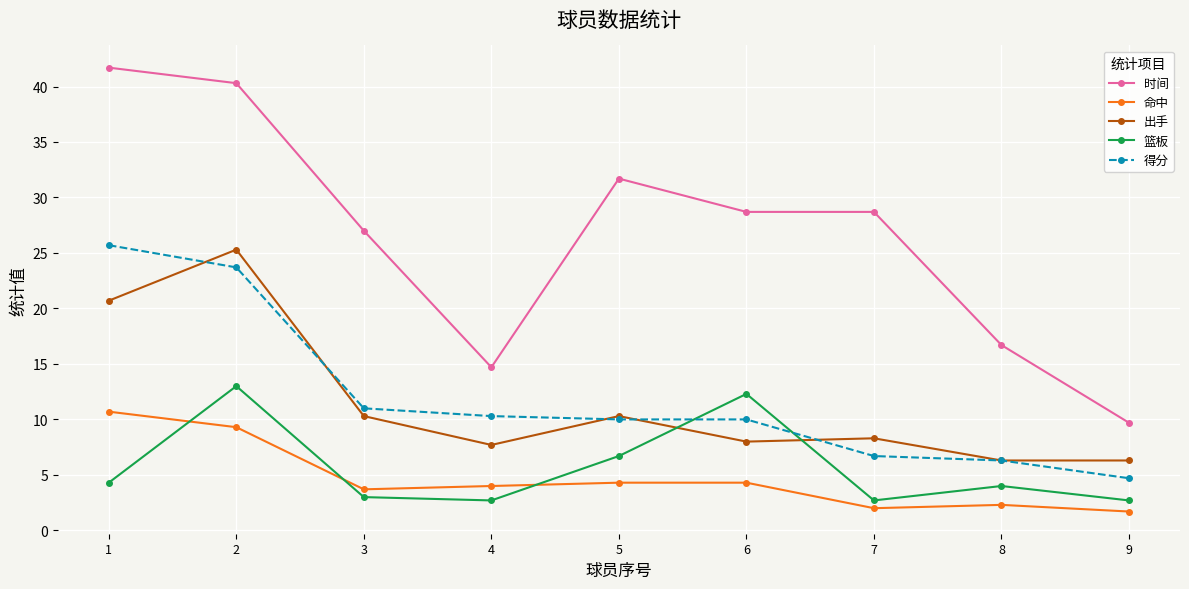

Rank the series at 3 from lowest to highest value.

篮板, 命中, 出手, 得分, 时间